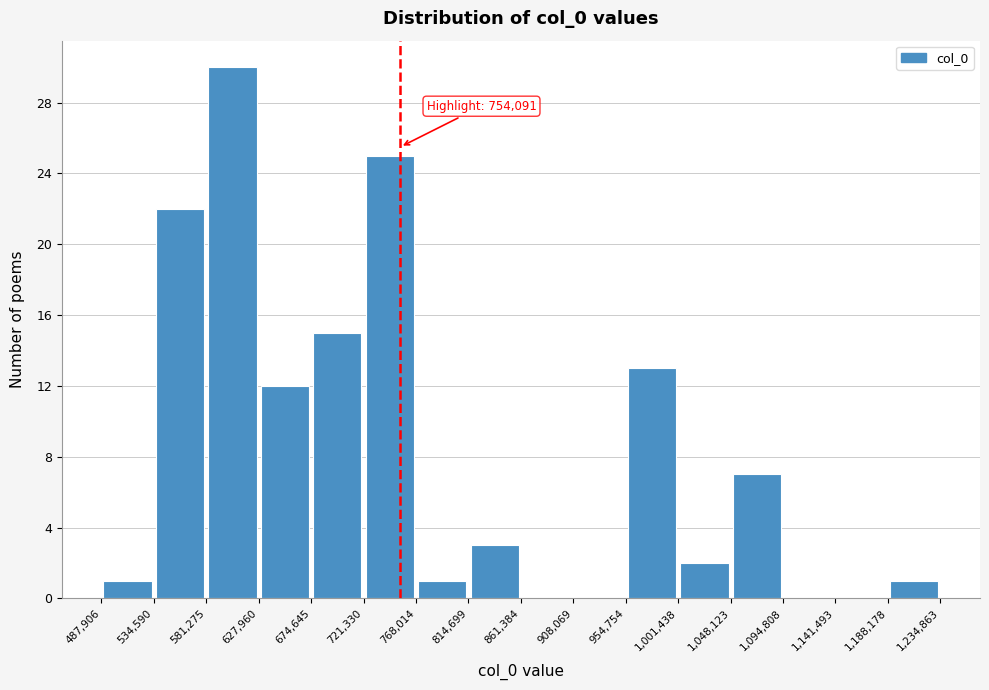

Which range on the x-axis has the tallest bar?

581,275 to 627,960